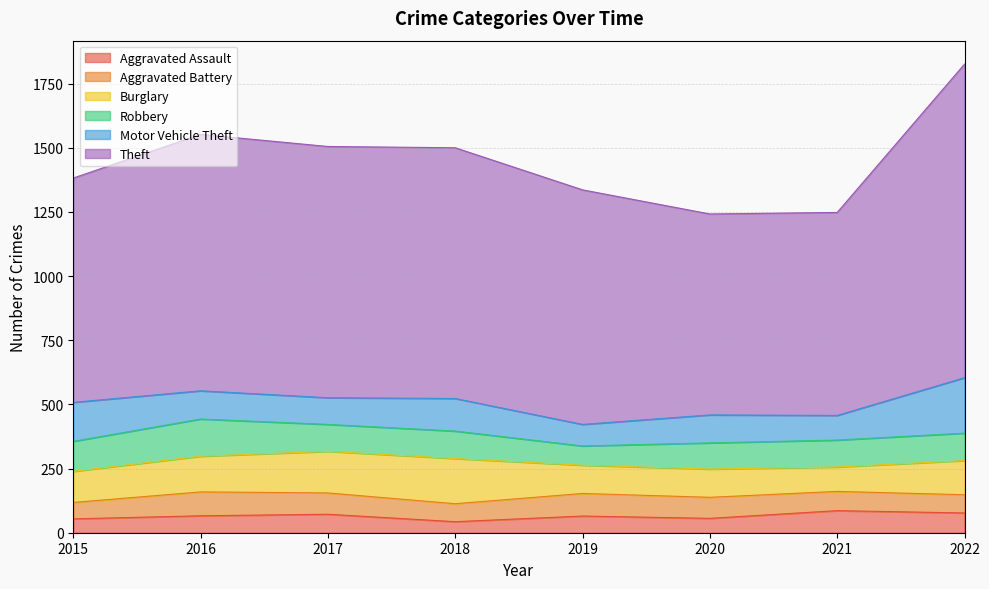

Where is the first local minimum for Burglary?

2021